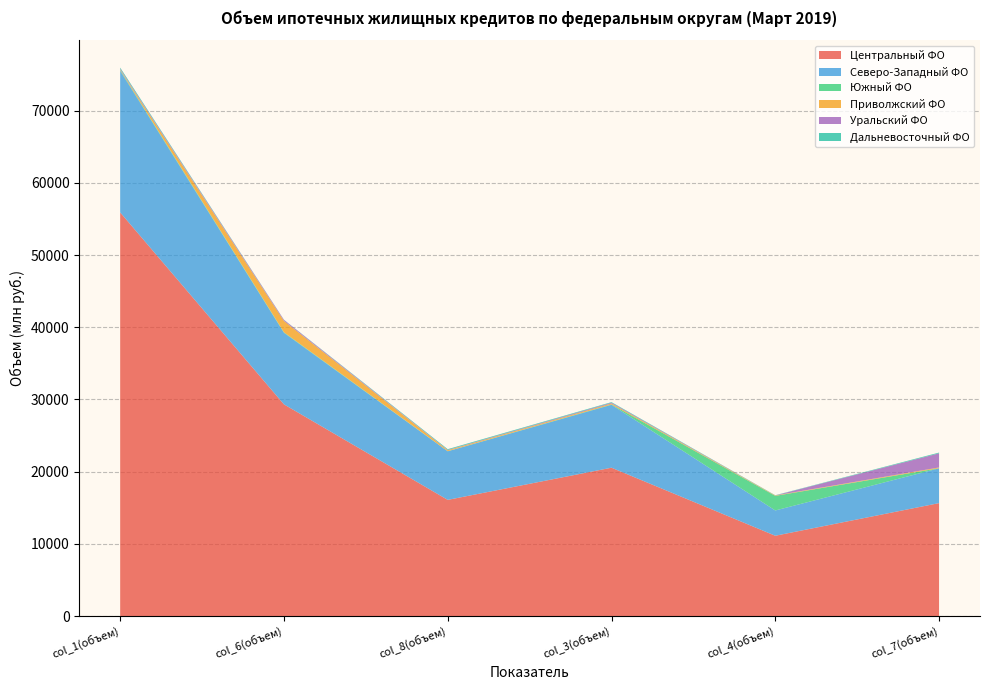

Reading left to right, extract all data points from this chart.

Центральный ФО: col_1(объем)=55913	col_6(объем)=29323	col_8(объем)=16091	col_3(объем)=20547	col_4(объем)=11121	col_7(объем)=15642
Северо-Западный ФО: col_1(объем)=19614	col_6(объем)=9912	col_8(объем)=6729	col_3(объем)=8715	col_4(объем)=3502	col_7(объем)=4820
Южный ФО: col_1(объем)=108	col_6(объем)=74	col_8(объем)=20	col_3(объем)=51	col_4(объем)=2023	col_7(объем)=15
Приволжский ФО: col_1(объем)=63	col_6(объем)=1570	col_8(объем)=127	col_3(объем)=133	col_4(объем)=56	col_7(объем)=103
Уральский ФО: col_1(объем)=123	col_6(объем)=147	col_8(объем)=46	col_3(объем)=106	col_4(объем)=8	col_7(объем)=1959
Дальневосточный ФО: col_1(объем)=153	col_6(объем)=22	col_8(объем)=103	col_3(объем)=81	col_4(объем)=28	col_7(объем)=103